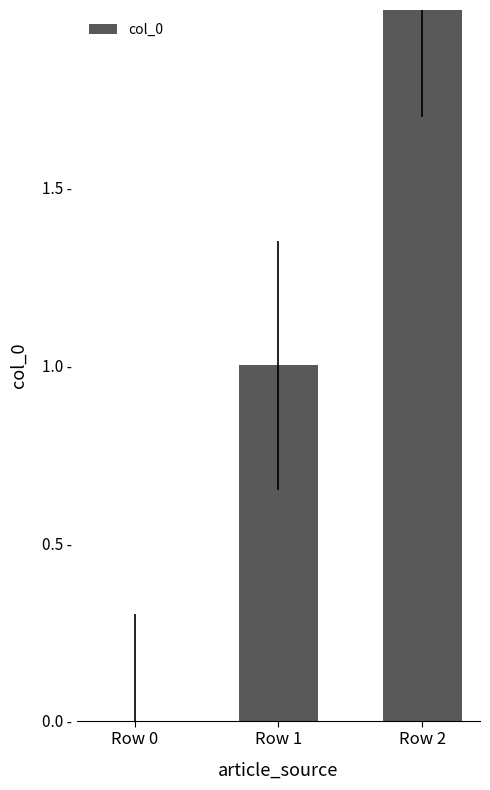

The chart shows a value of 1 at Row 2. True or false?

False